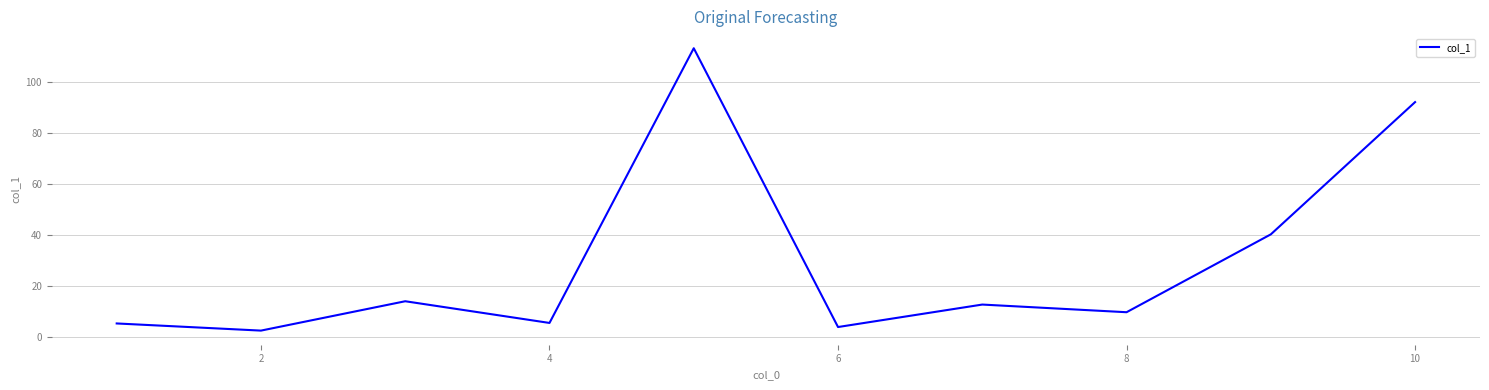

What is the difference between the maximum and minimum values?

110.6